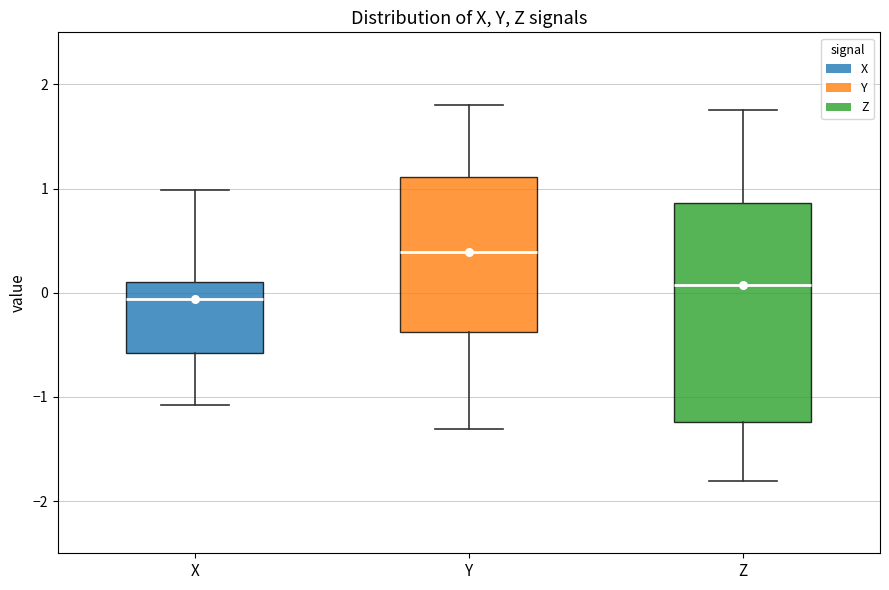

Reading left to right, transcribe this box plot: for each box, give where its median line is, the range the box spans, and where its two whiskers end, as read against the y-axis. The values are not printed on the chart, so give them approximately, as read against the axis.

X: median -0.1, box -0.6 to 0.1, whiskers -1.1 to 1.0
Y: median 0.4, box -0.4 to 1.1, whiskers -1.3 to 1.8
Z: median 0.1, box -1.2 to 0.9, whiskers -1.8 to 1.8